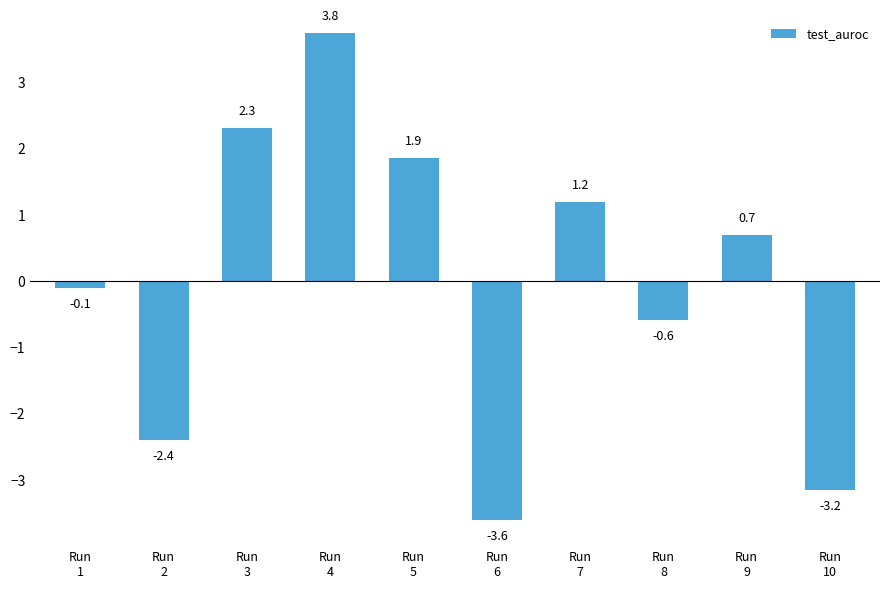

Reading right to left, extract all data points from this chart.

-3.2	0.7	-0.6	1.2	-3.6	1.9	3.8	2.3	-2.4	-0.1